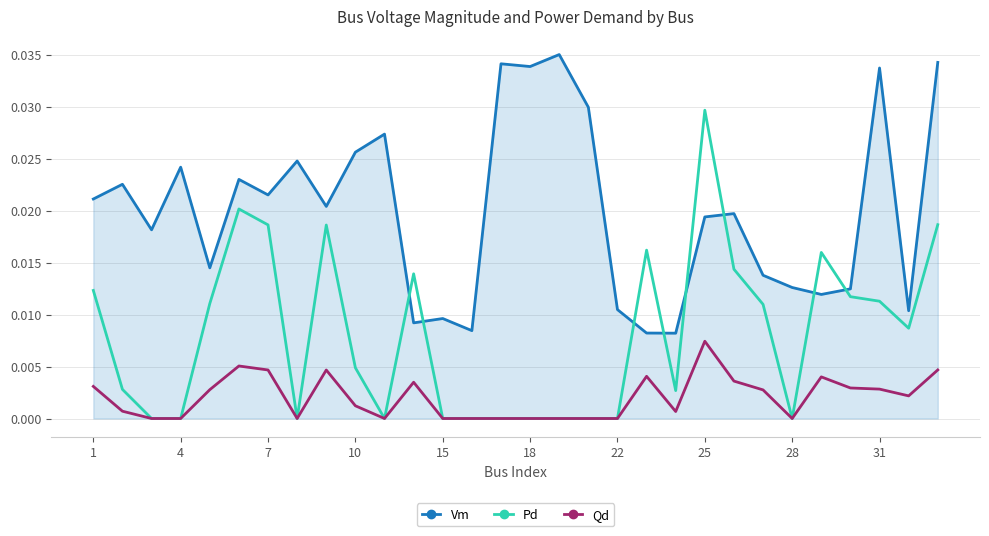

List the series in order of their peak value, lowest first.

Qd, Pd, Vm